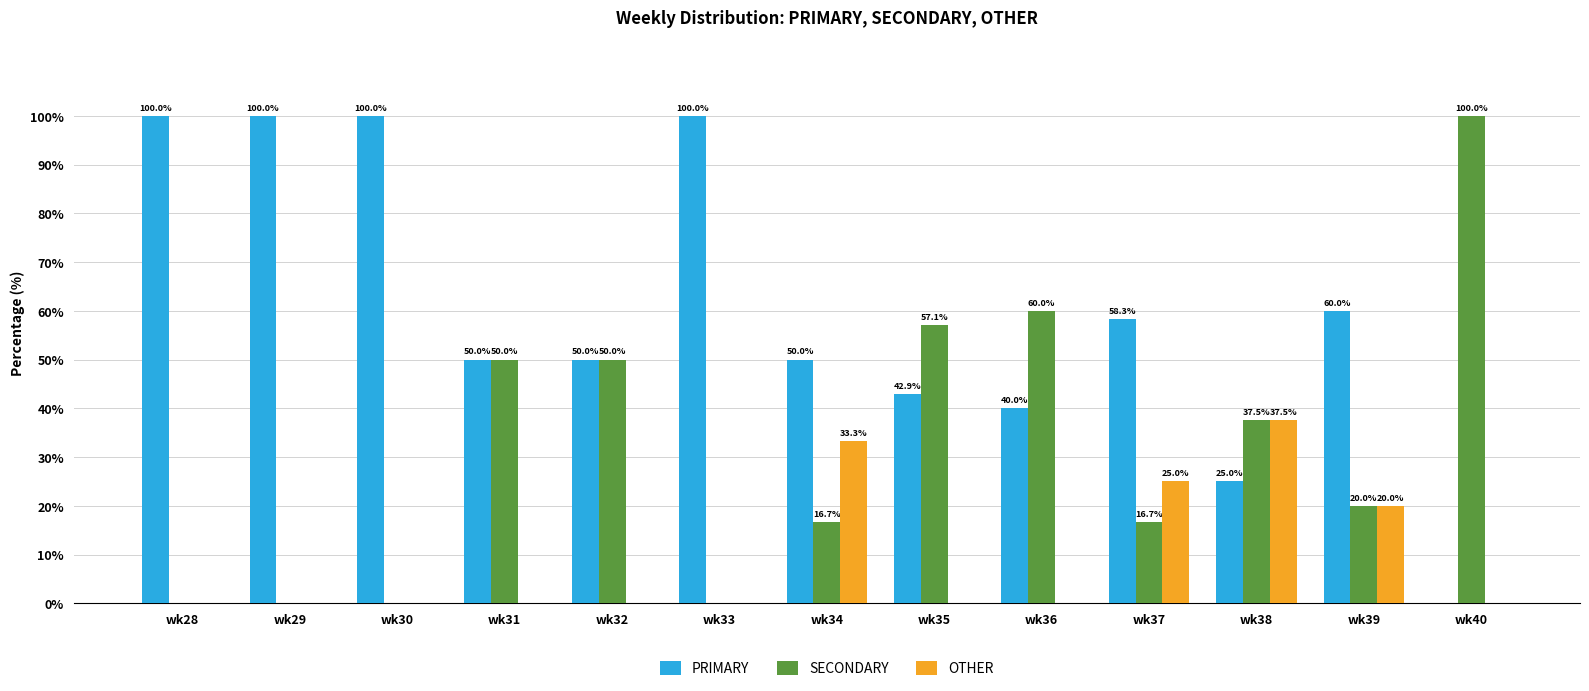

Which category has the highest value in the SECONDARY series?

wk40